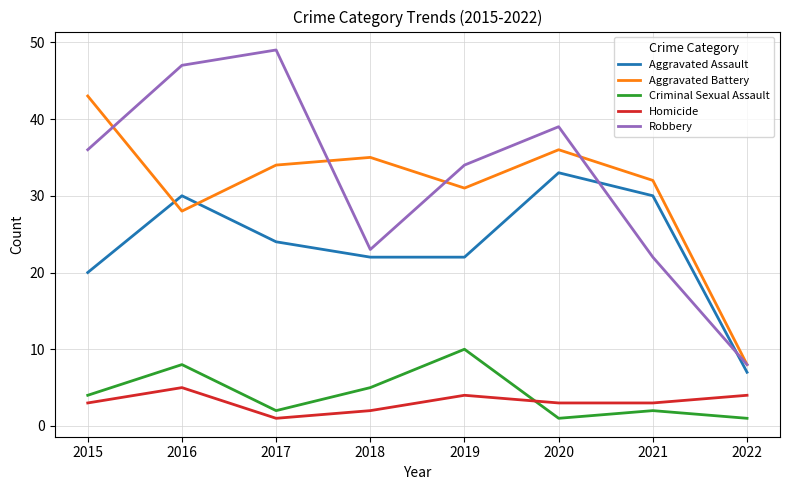

Is the value of Aggravated Battery at 2022 greater than the value of Homicide at 2019?

Yes